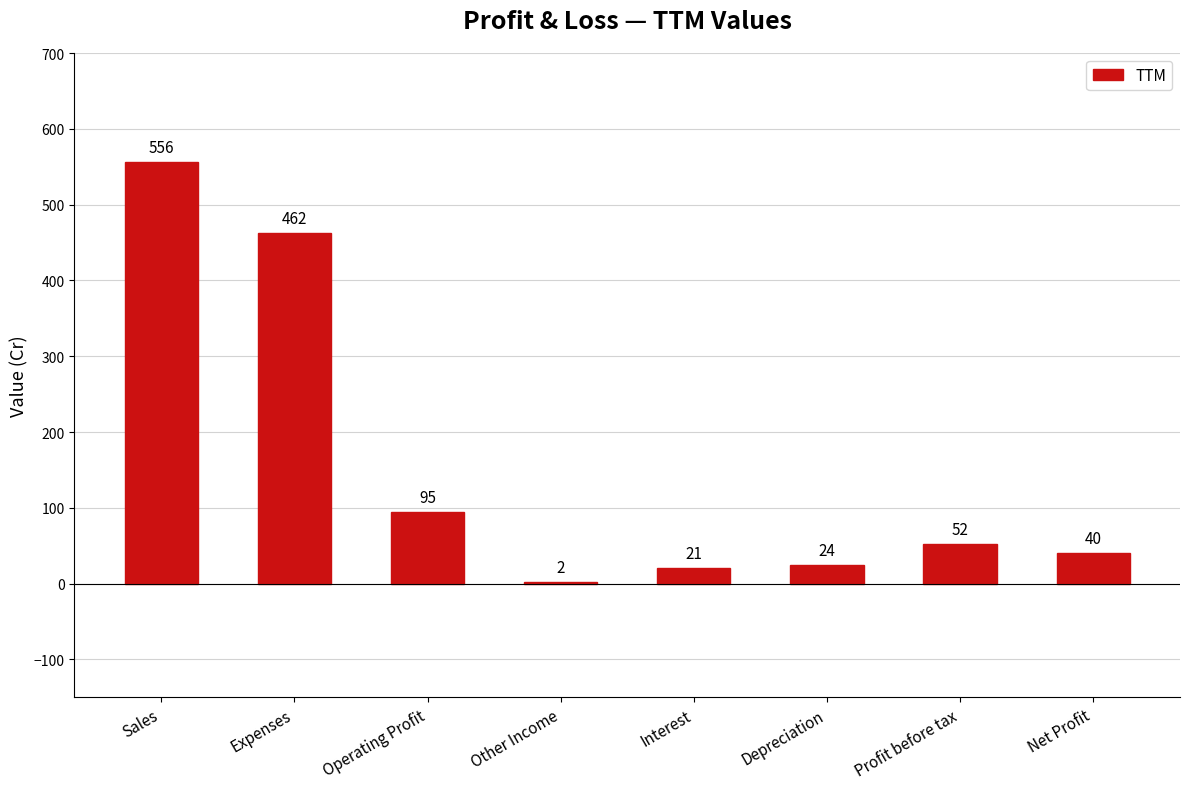

What is the sum of all values?

1252